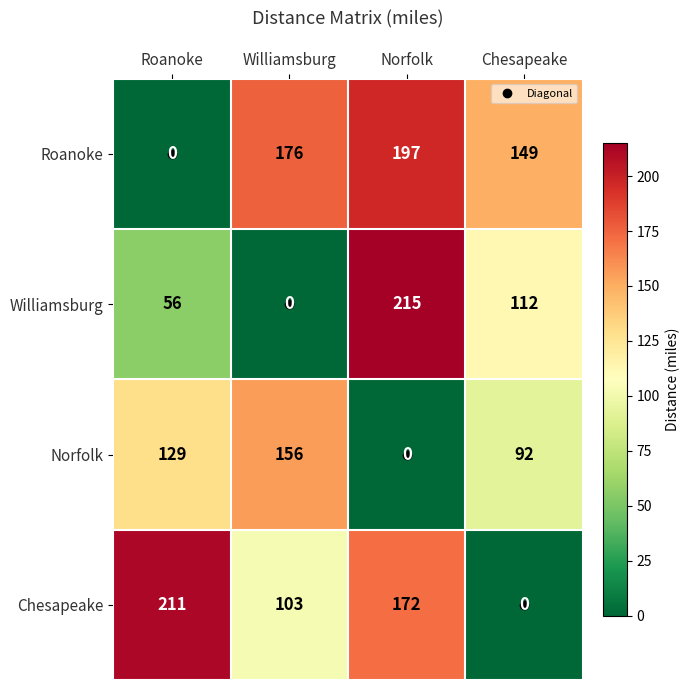

Which category has the highest value across all series?

Norfolk